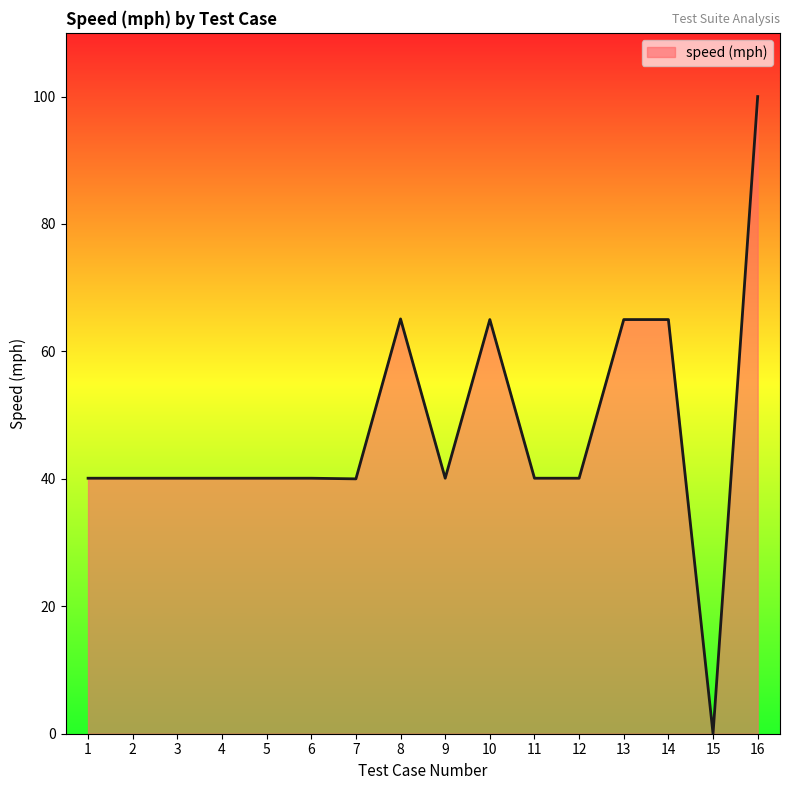

What is the greatest value displayed?

100.0